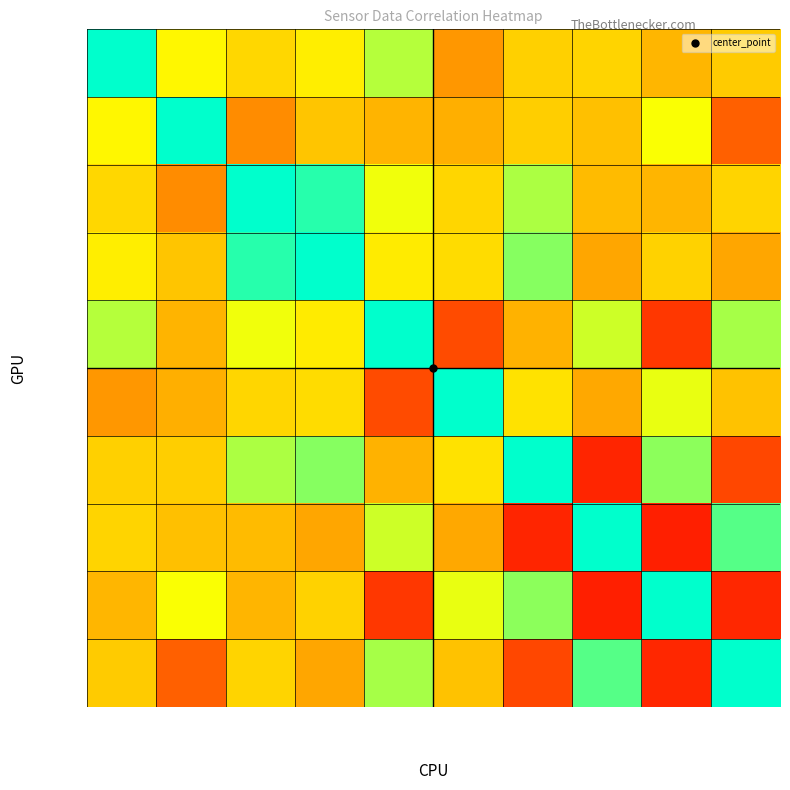

Which series has the widest spread of values?

quat_y